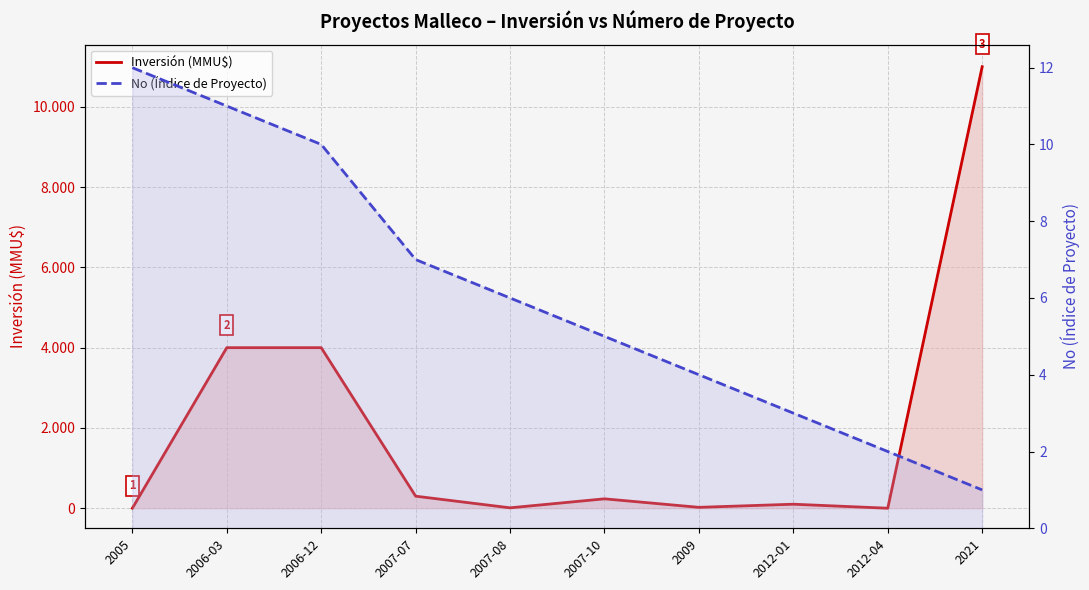

What is the difference between the maximum and minimum values in the No (Índice de Proyecto) series?

11